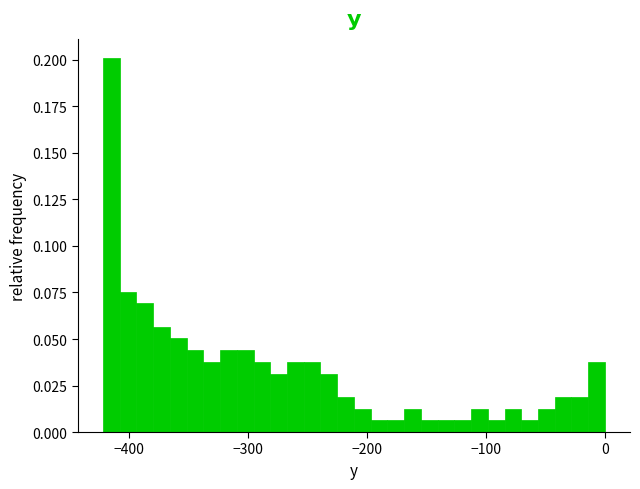

Read against the x-axis, roughly where is the centre of the tallest bar?

-410